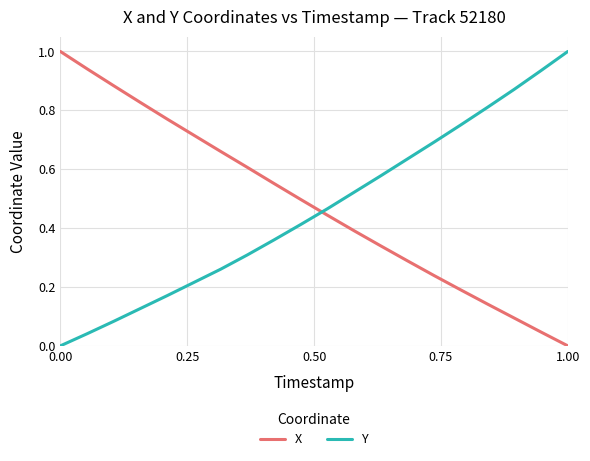

How many values in Y are above zero?

19